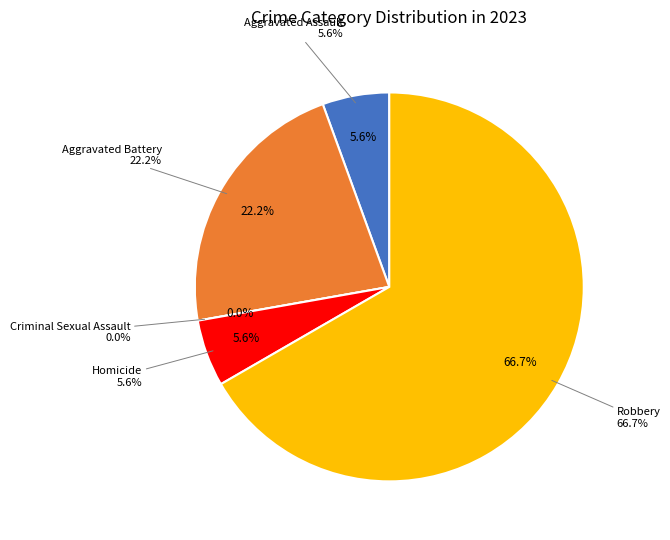

Count the number of slices in the pie.

5